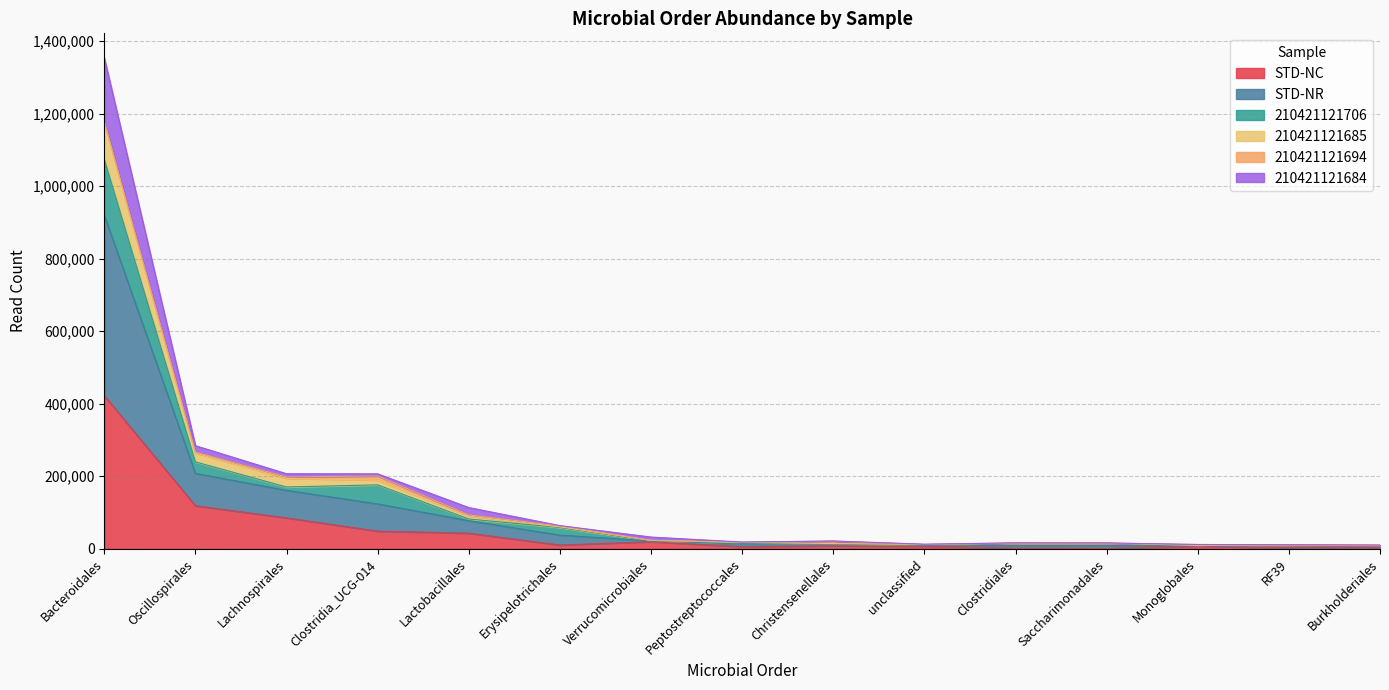

Which category has the highest value in the STD-NC series?

Bacteroidales